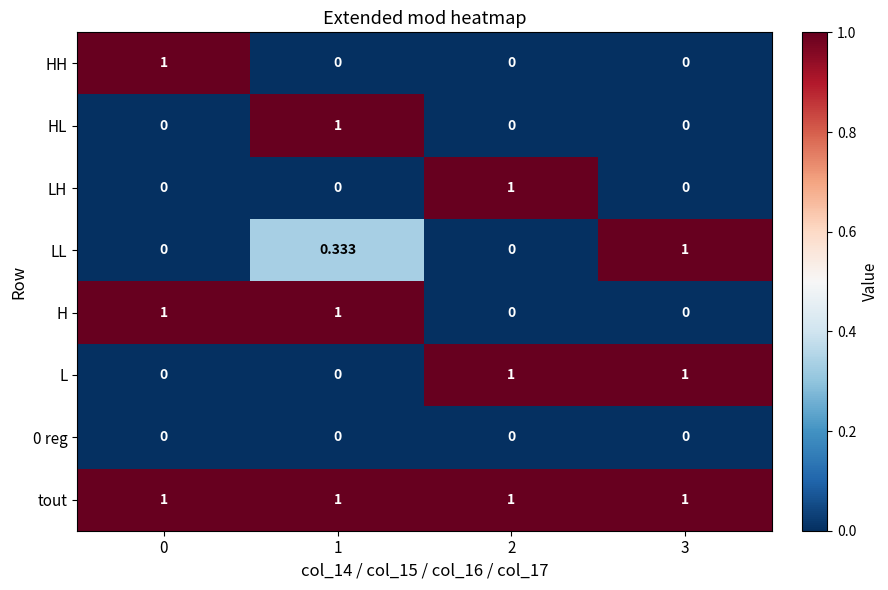

Is the value of L at 3 greater than the value of 0 reg at 3?

Yes